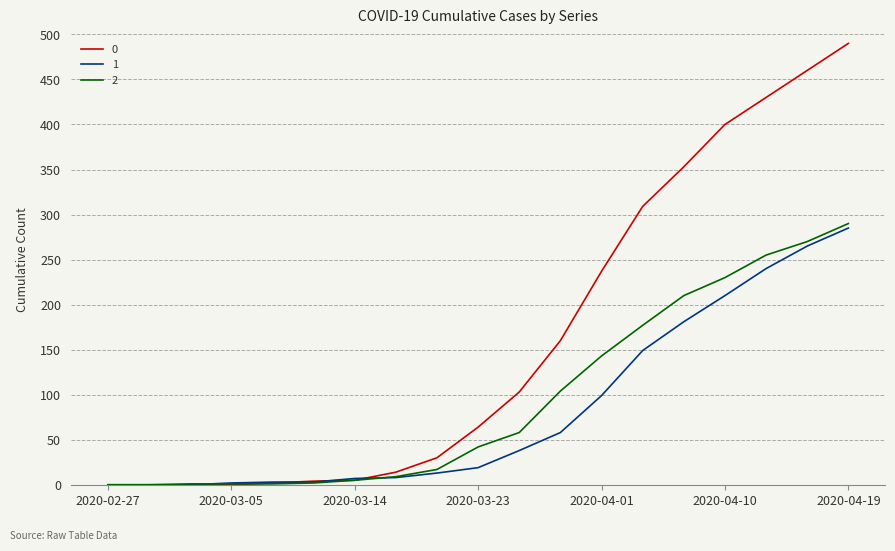

Rank the series by their average value, from lowest to highest.

1, 2, 0